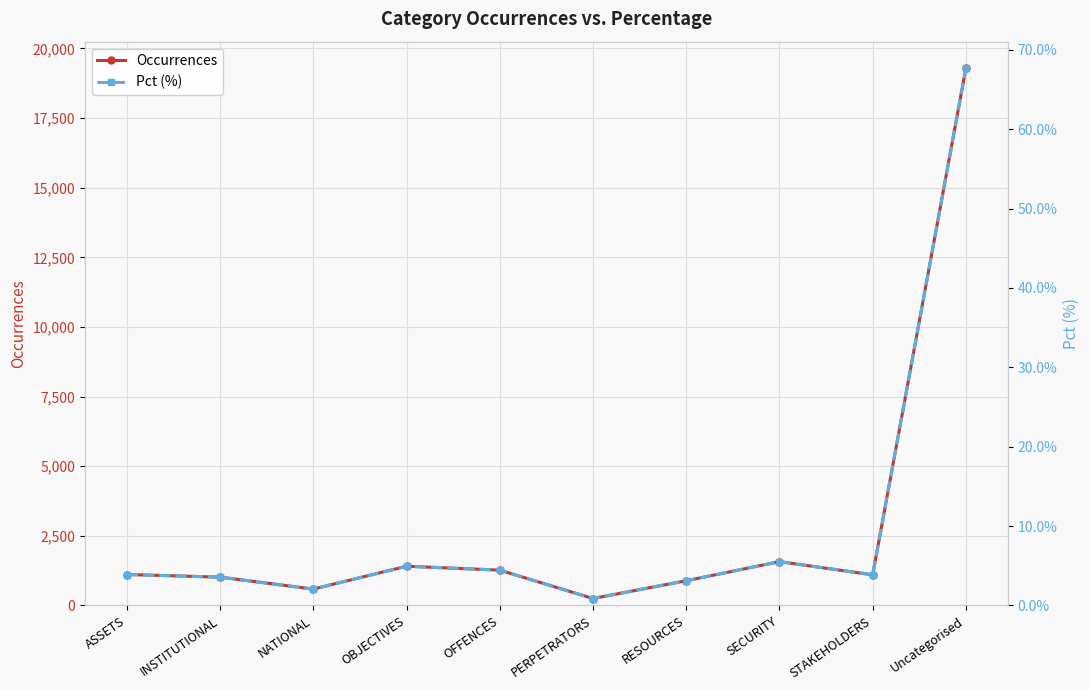

Is the value of Occurrences at ASSETS greater than the value of Pct (%) at RESOURCES?

Yes